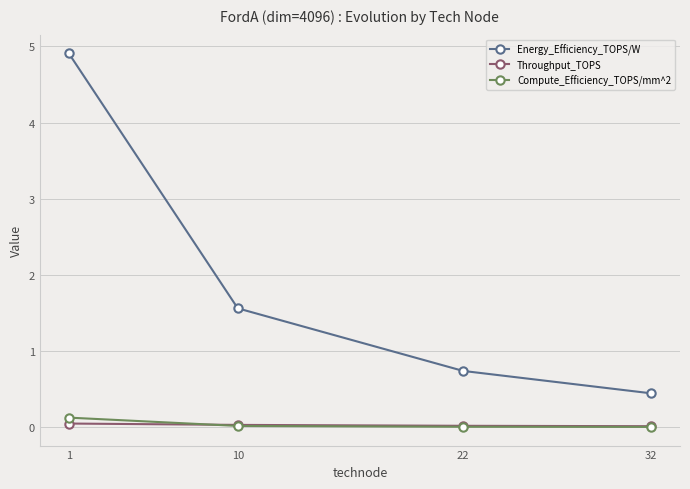

Which label corresponds to the largest value in the chart?

1